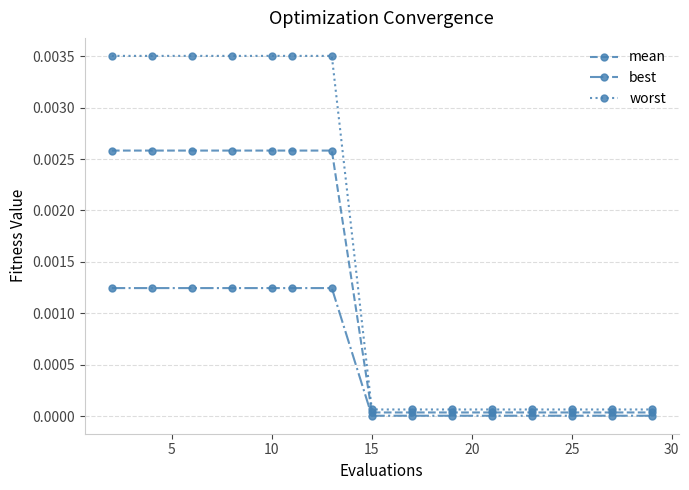

Rank the series by their maximum value, from highest to lowest.

worst, mean, best